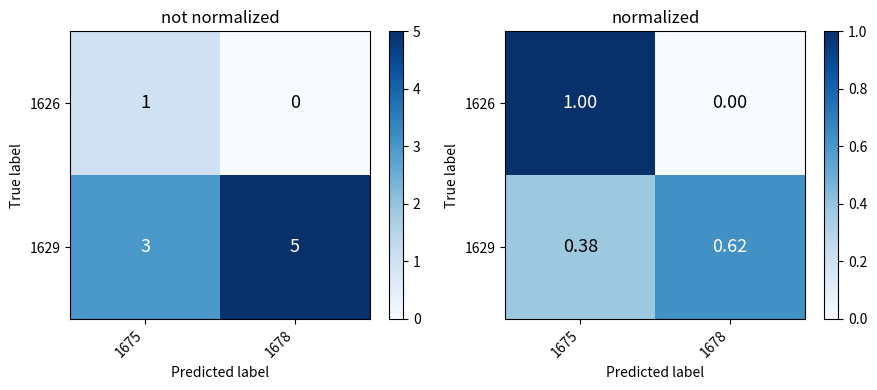

True or false: row_1 has a value of 0.4 at 1675.

True